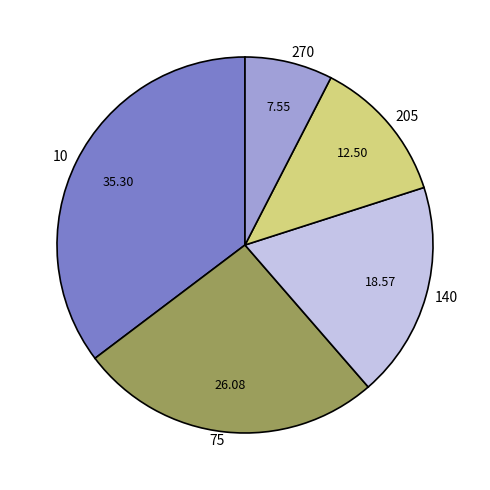

Which has a higher value, 270 or 140?

140